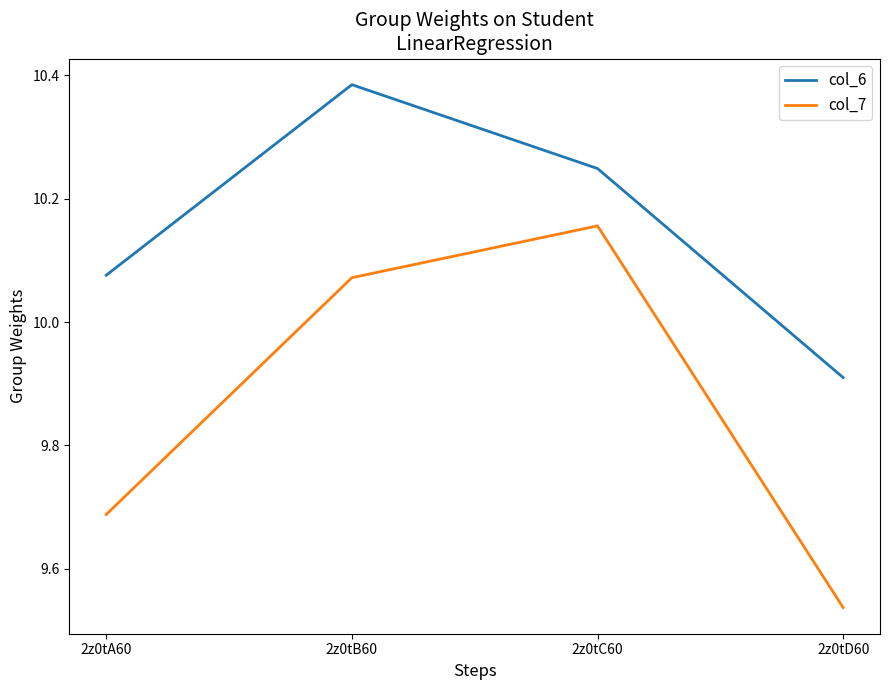

Rank the series by their average value, from highest to lowest.

col_6, col_7